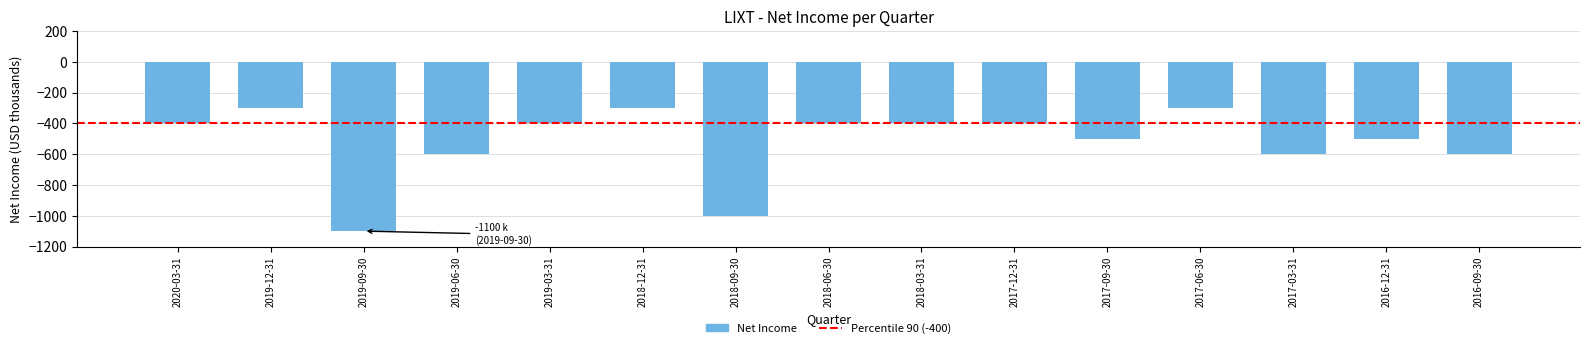

Reading left to right, extract all data points from this chart.

2020-03-31=-400	2019-12-31=-300	2019-09-30=-1100	2019-06-30=-600	2019-03-31=-400	2018-12-31=-300	2018-09-30=-1000	2018-06-30=-400	2018-03-31=-400	2017-12-31=-400	2017-09-30=-500	2017-06-30=-300	2017-03-31=-600	2016-12-31=-500	2016-09-30=-600